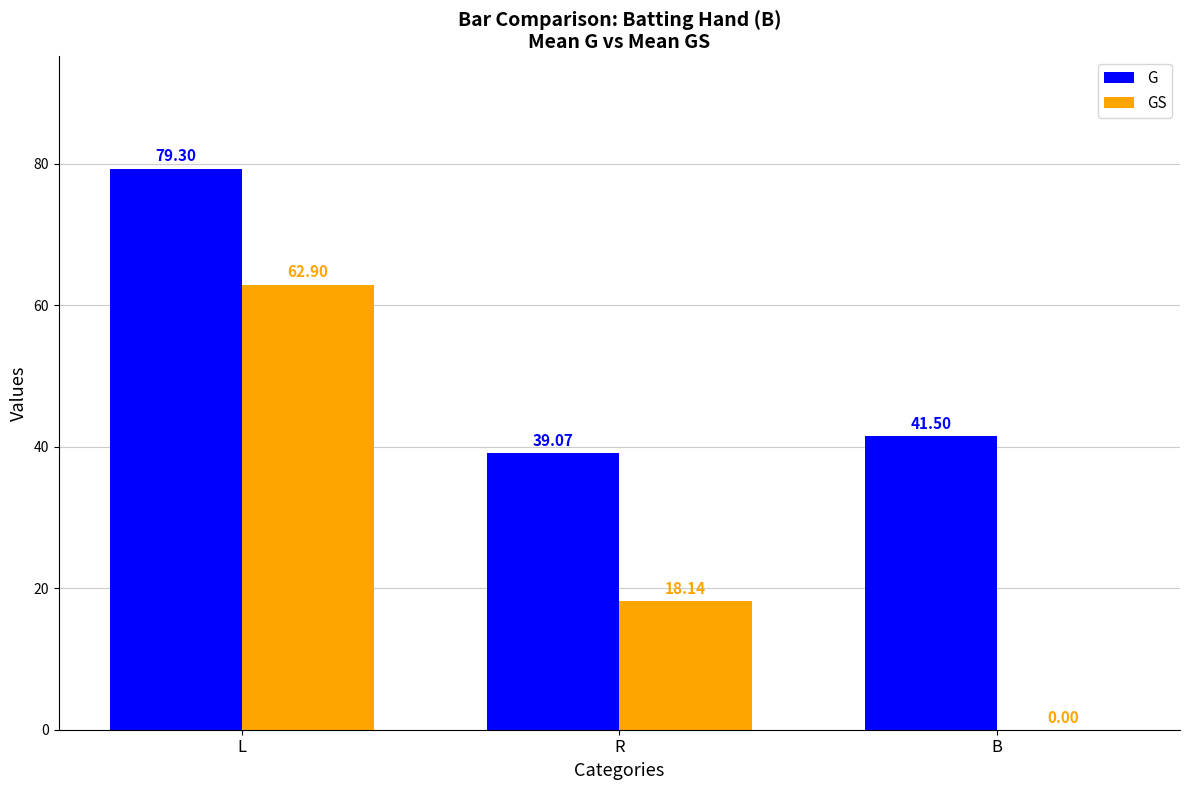

The value of G at R is 61.0. True or false?

False